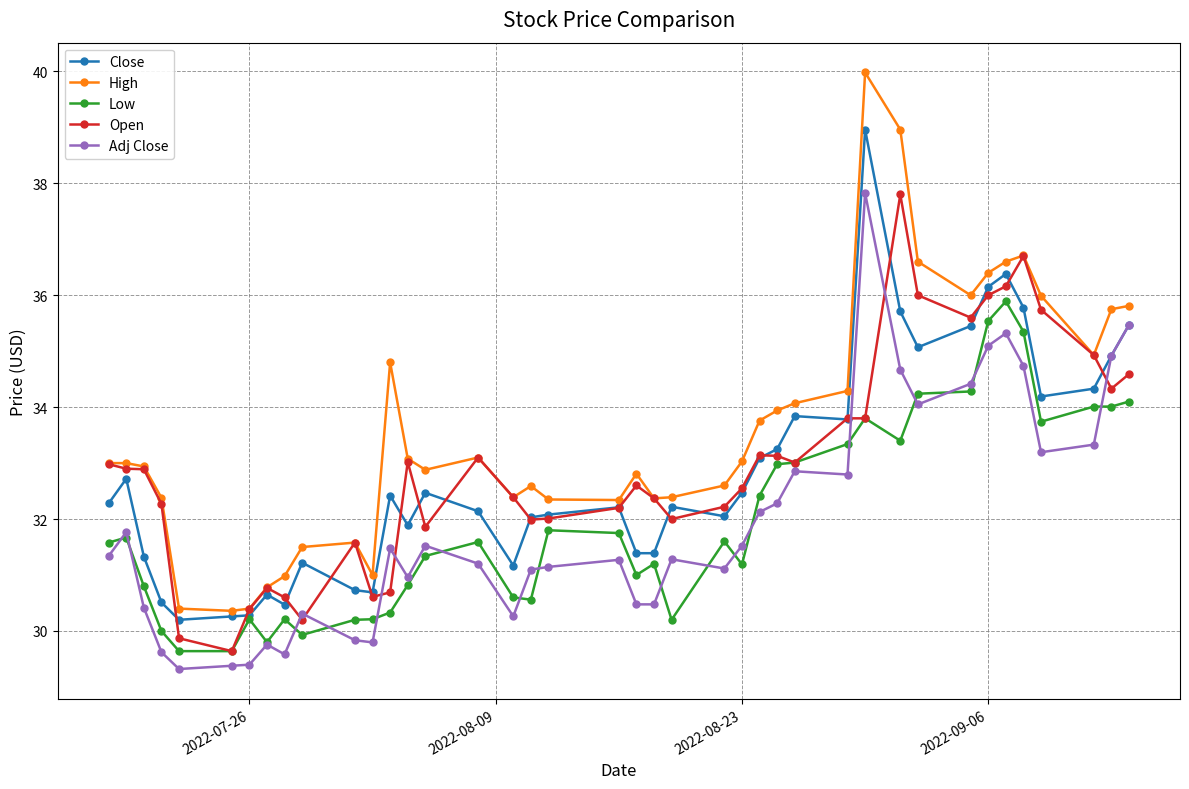

Which series has the largest range (max minus min)?

High